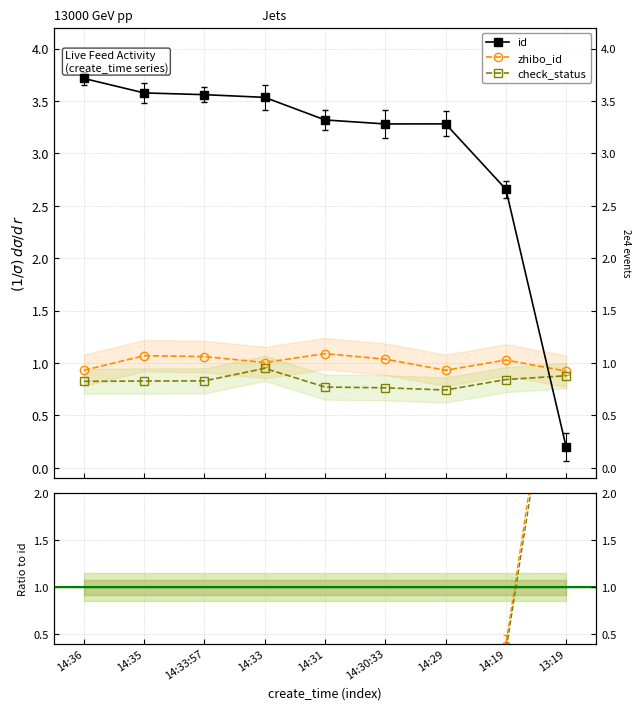

What are all the series names shown in the legend?

id, zhibo_id, check_status